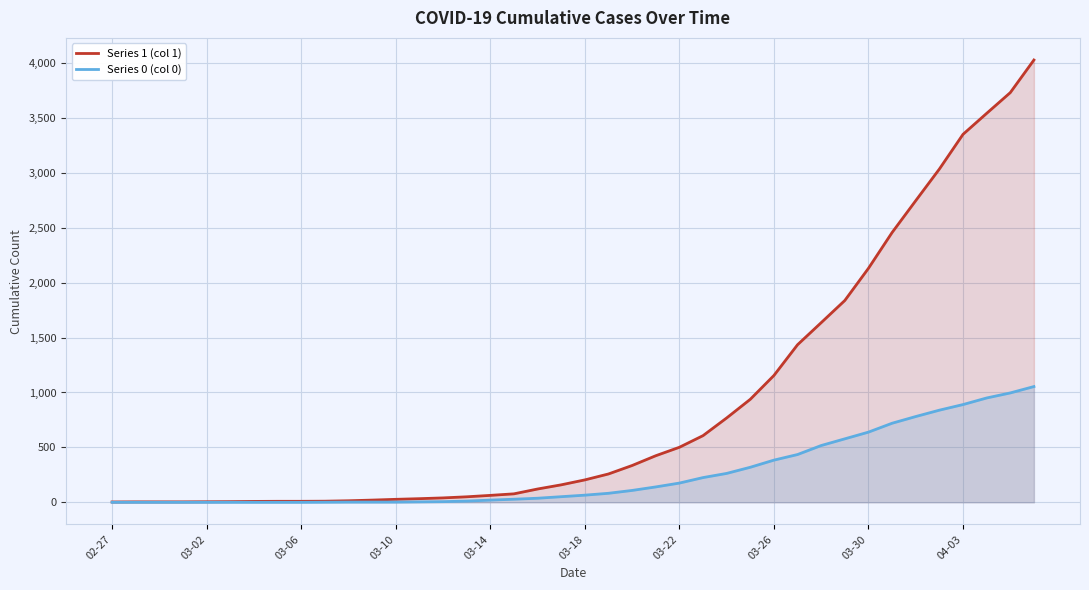

What is the difference between the maximum and minimum values in the Series 0 (col 0) series?

1054